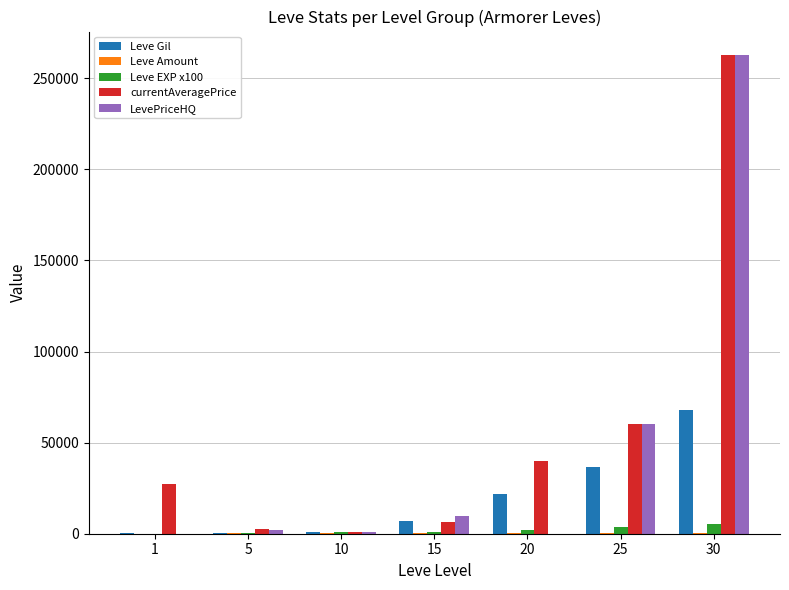

Which series changed the most between 1 and 20?

Leve Gil